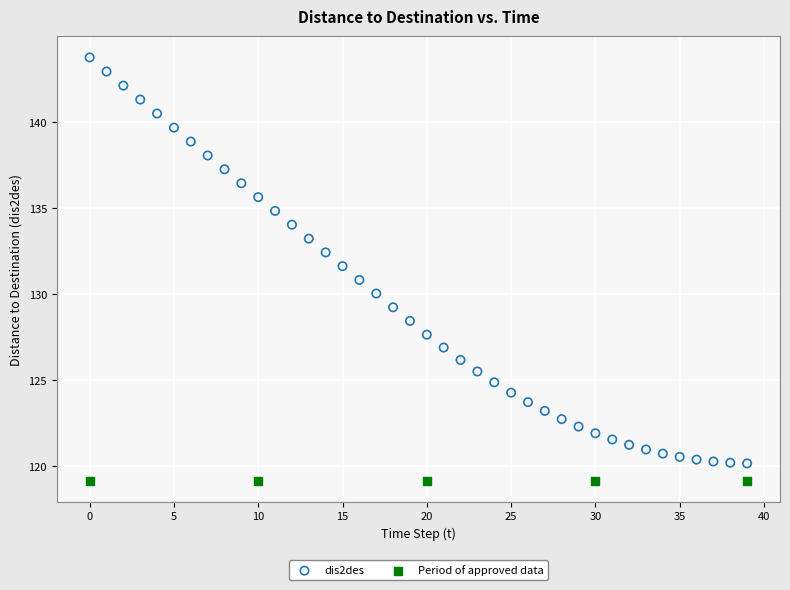

Which series contains the highest Y value?

dis2des